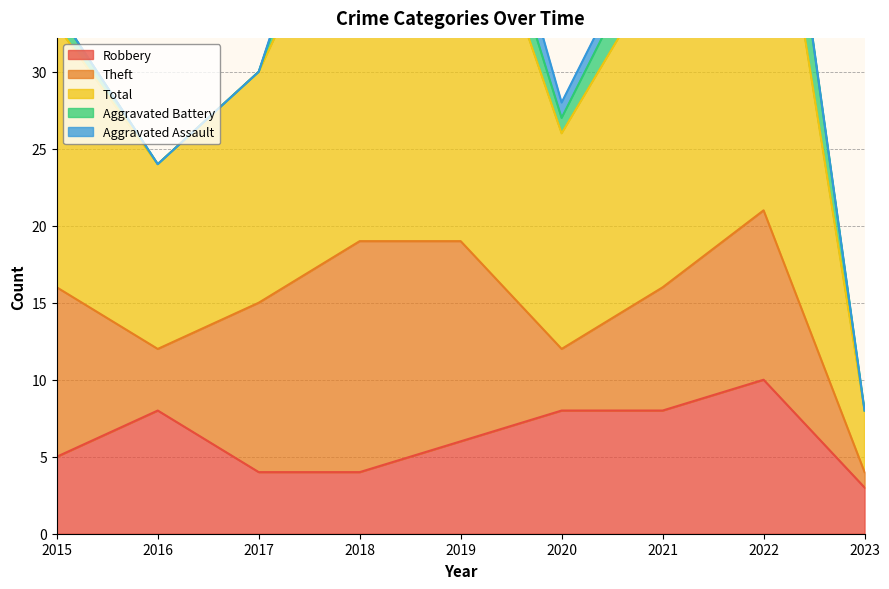

What is the value of the Robbery point at the 8th from the left?

10